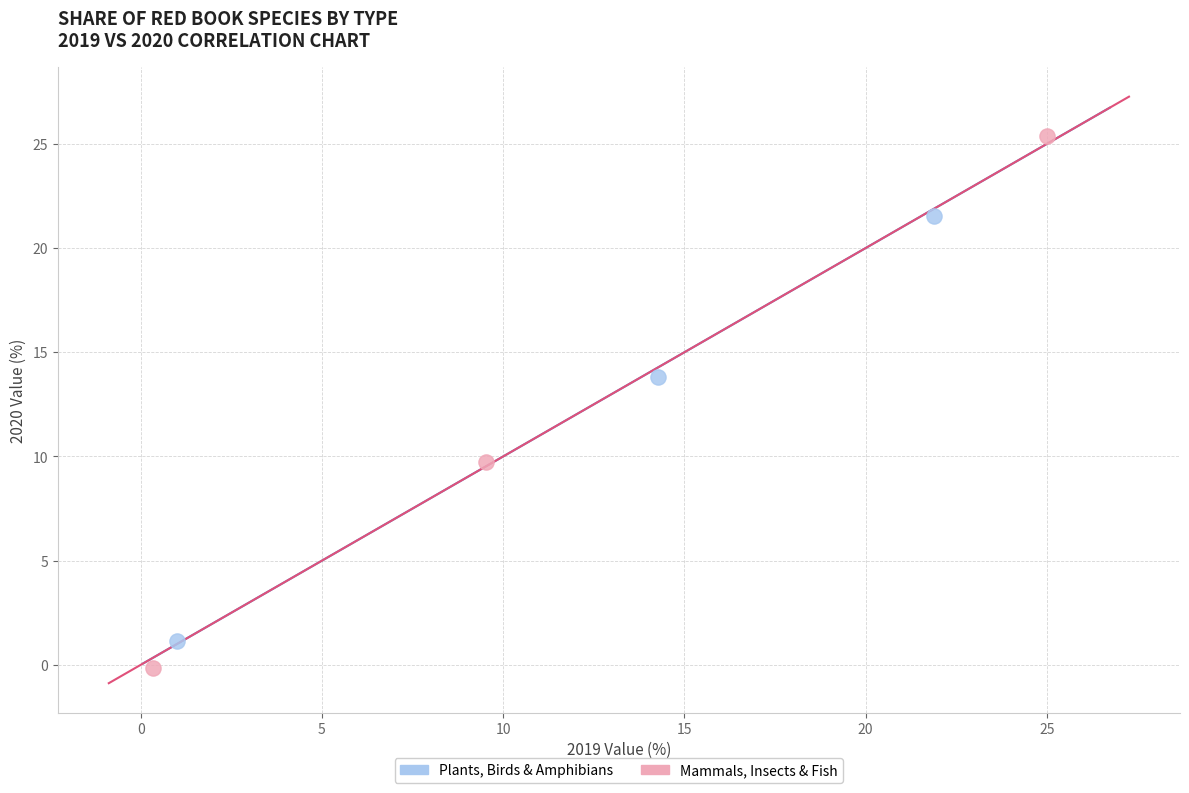

Which series reaches the minimum Y coordinate?

Mammals, Insects & Fish